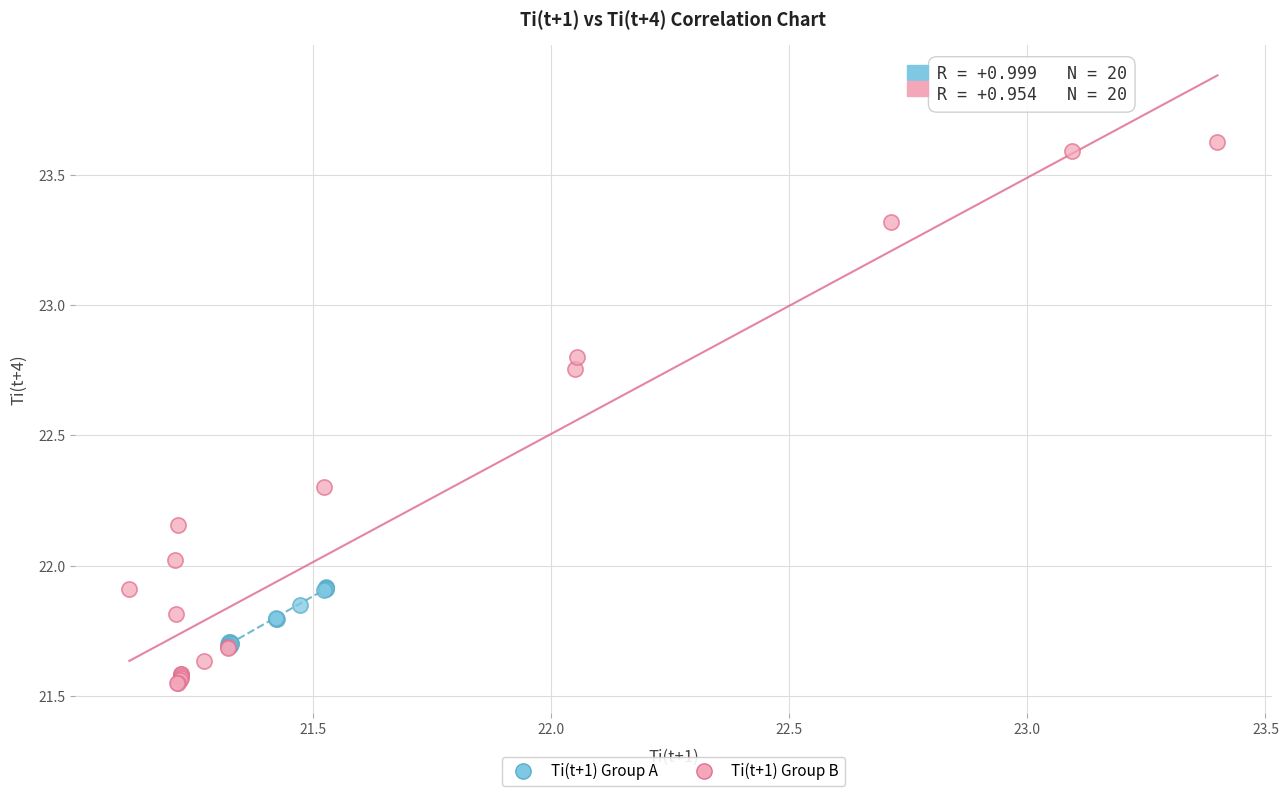

What are all the series names shown in the legend?

Ti(t+1) Group A, Ti(t+1) Group B